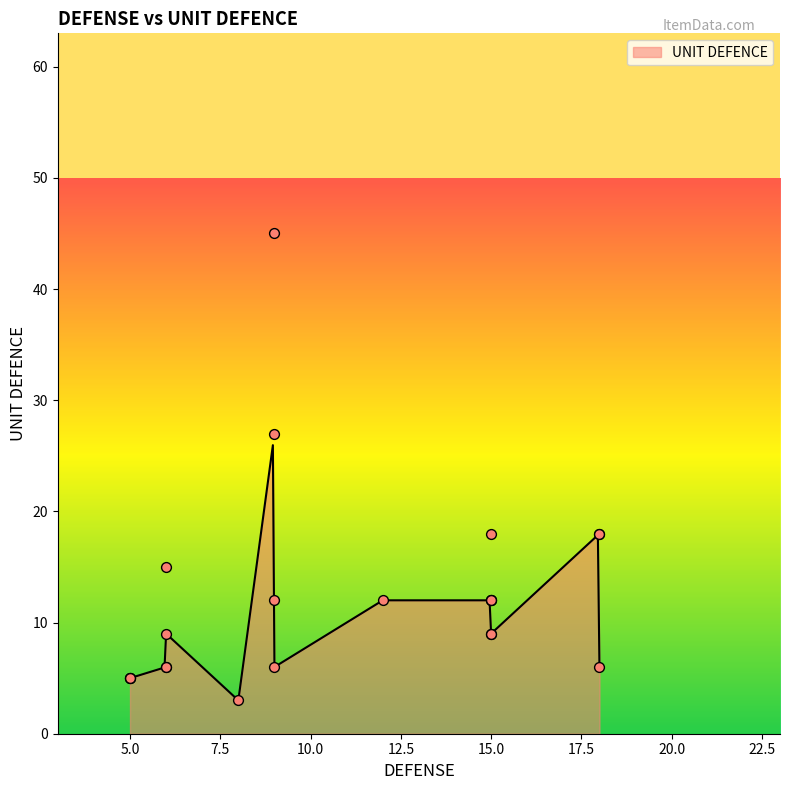

Which has a higher value, 8 or 15?

15